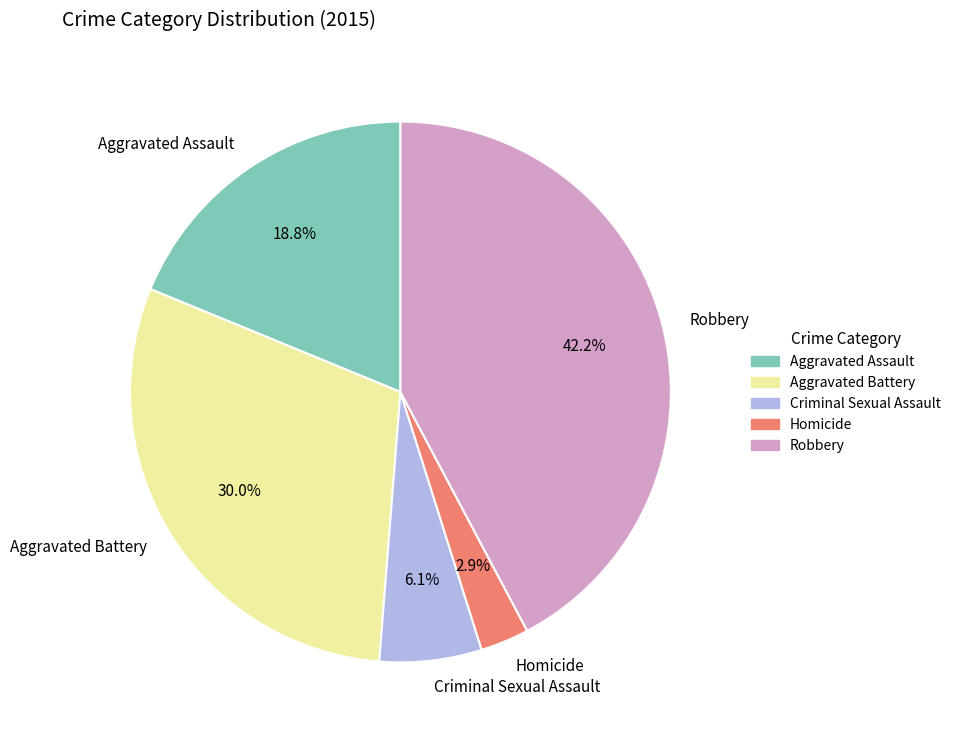

Is it true that Robbery is 55% of the pie?

False